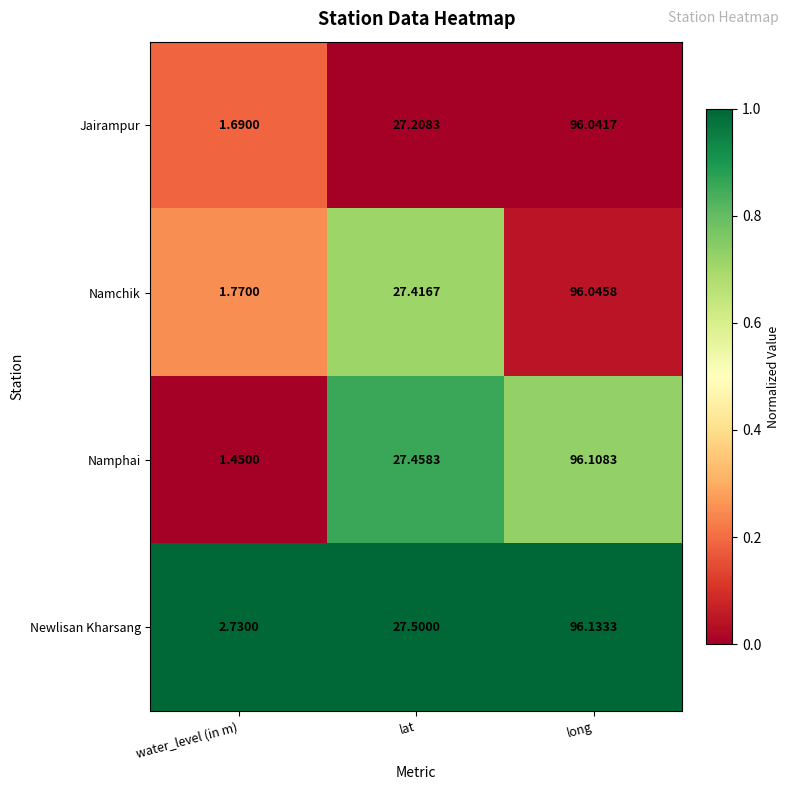

At long, list the series in order from largest to smallest.

Newlisan Kharsang, Namphai, Namchik, Jairampur